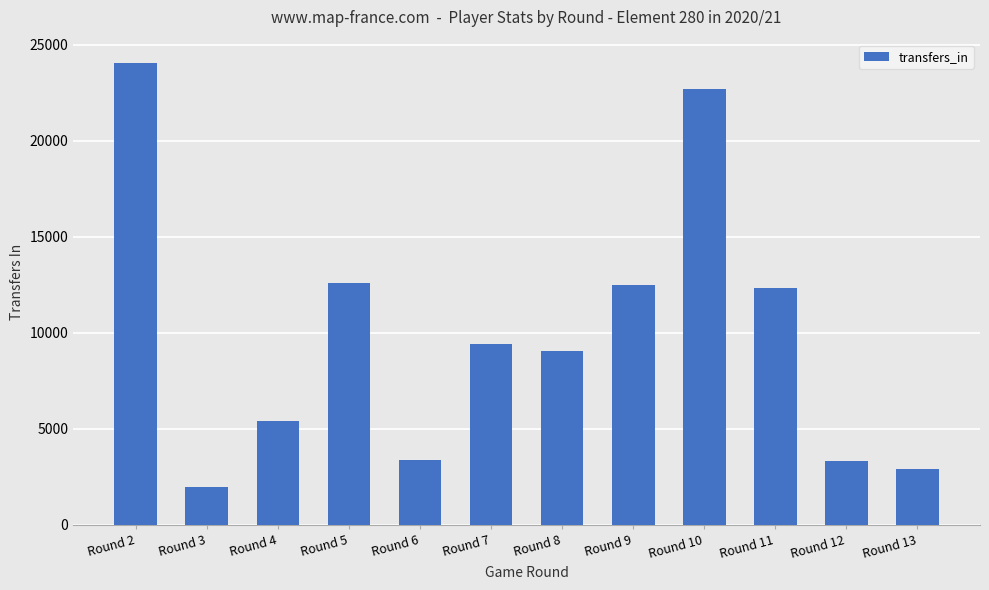

What is the change in value from Round 7 to Round 10?

+13269